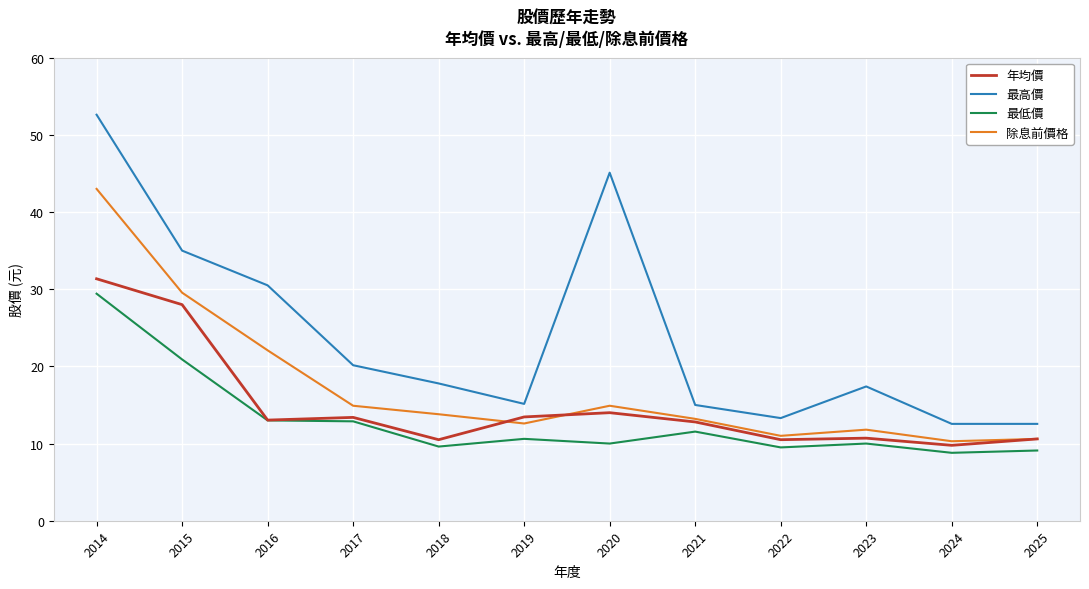

How many lines are shown in the chart?

4